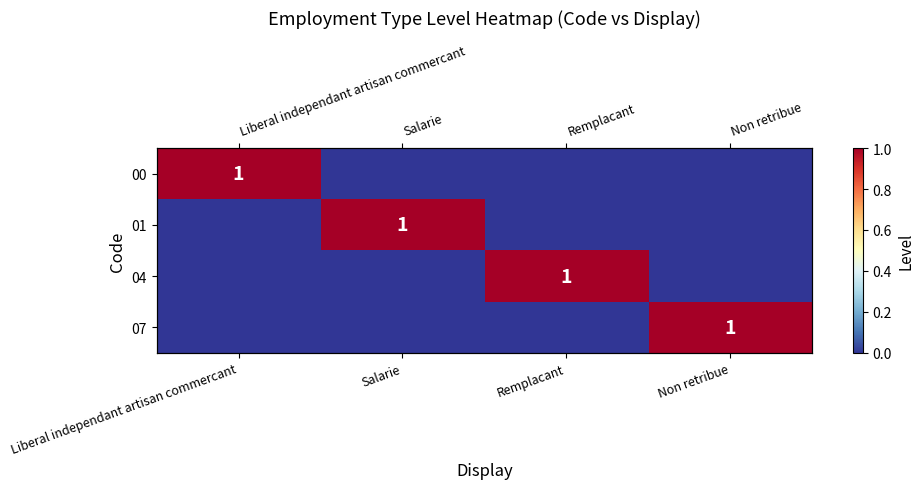

The 07 series shows 0 at Salarie. True or false?

True